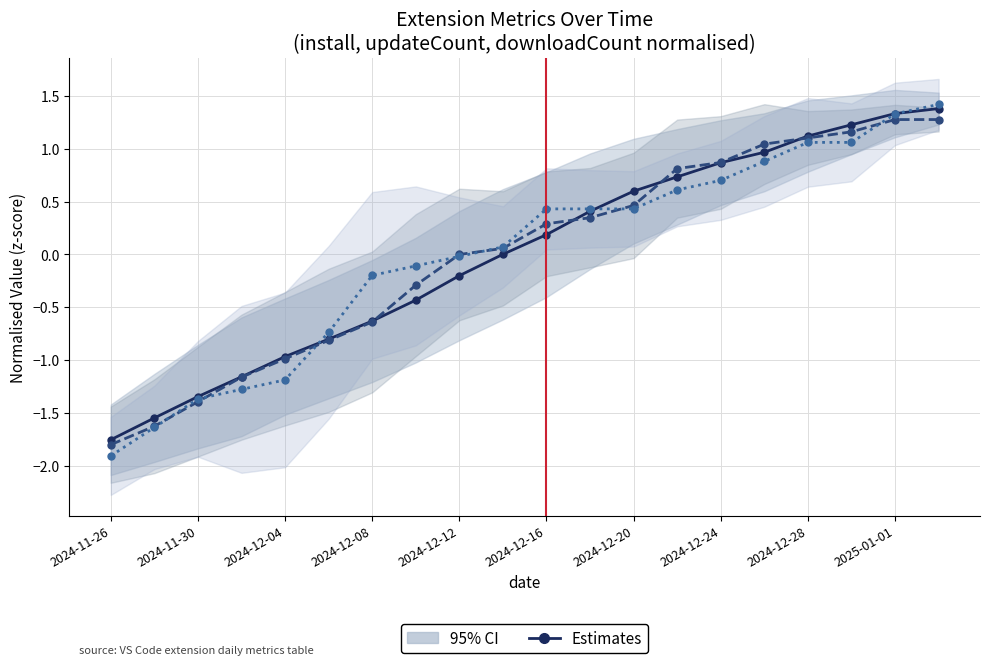

The value of updateCount (Estimates) at 13 is 0.4. True or false?

False